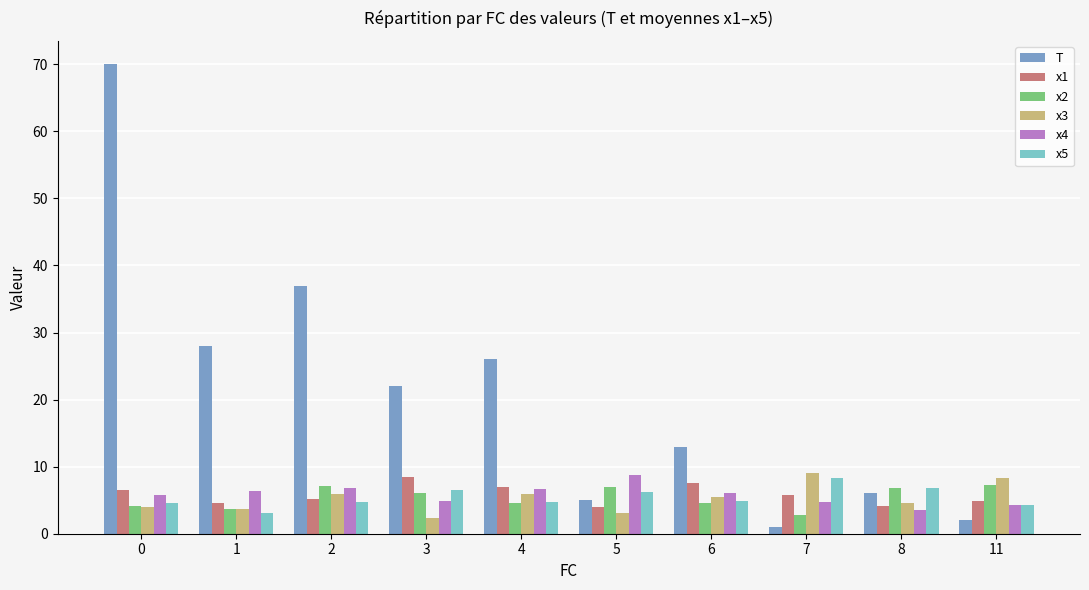

Which series has the largest total across all categories?

T